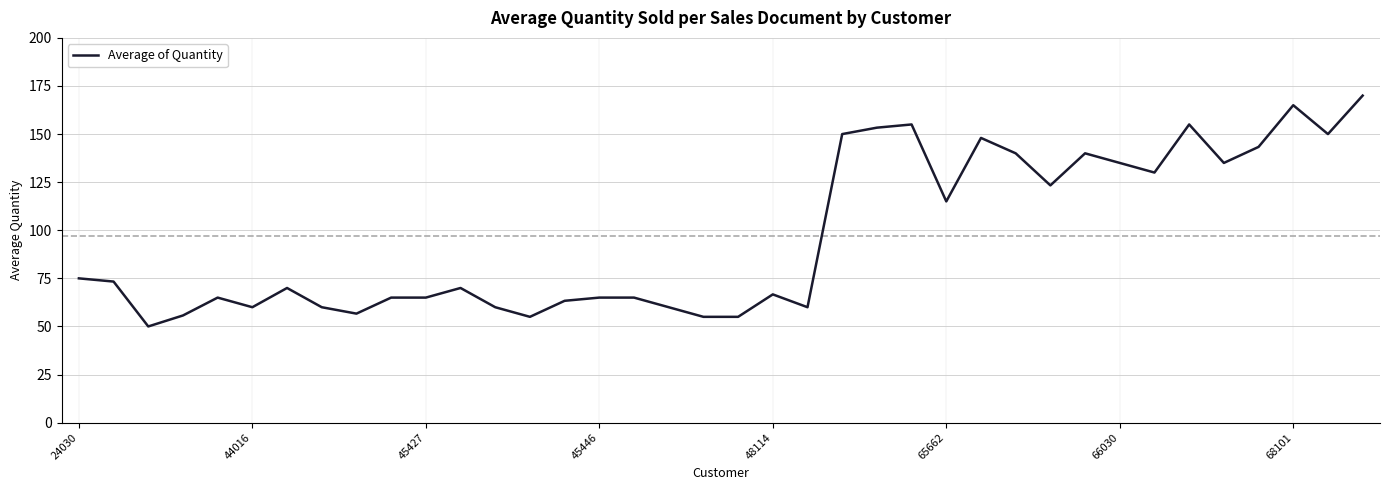

What is the difference between the maximum and minimum values?

120.0